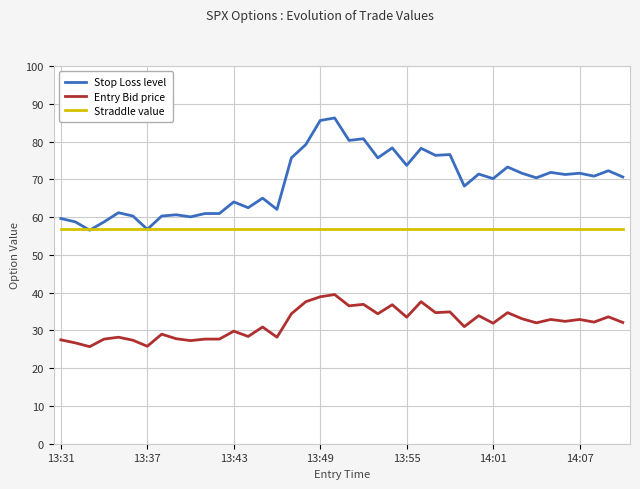

True or false: Entry Bid price has more than 1 points higher than both neighbors.

True